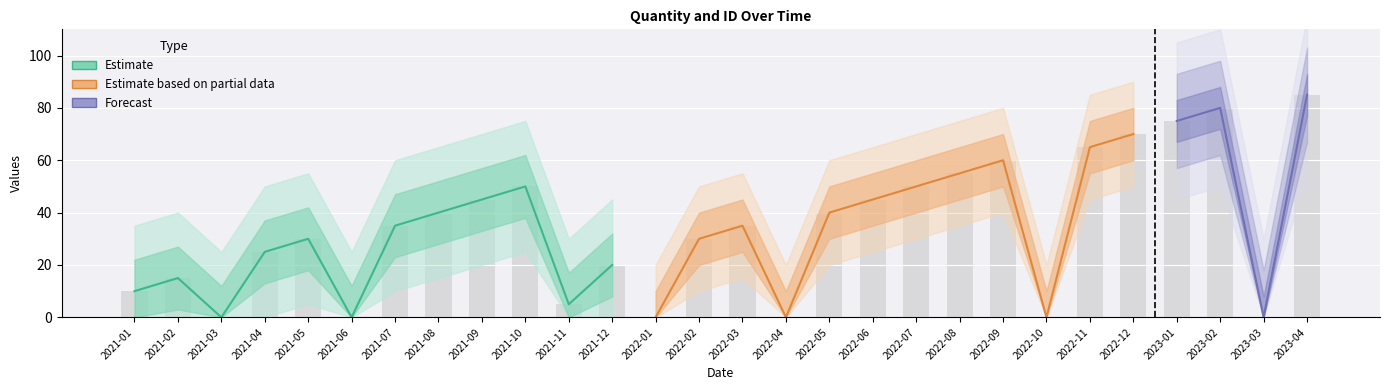

At which category does the chart reach its minimum across all series?

2021-03